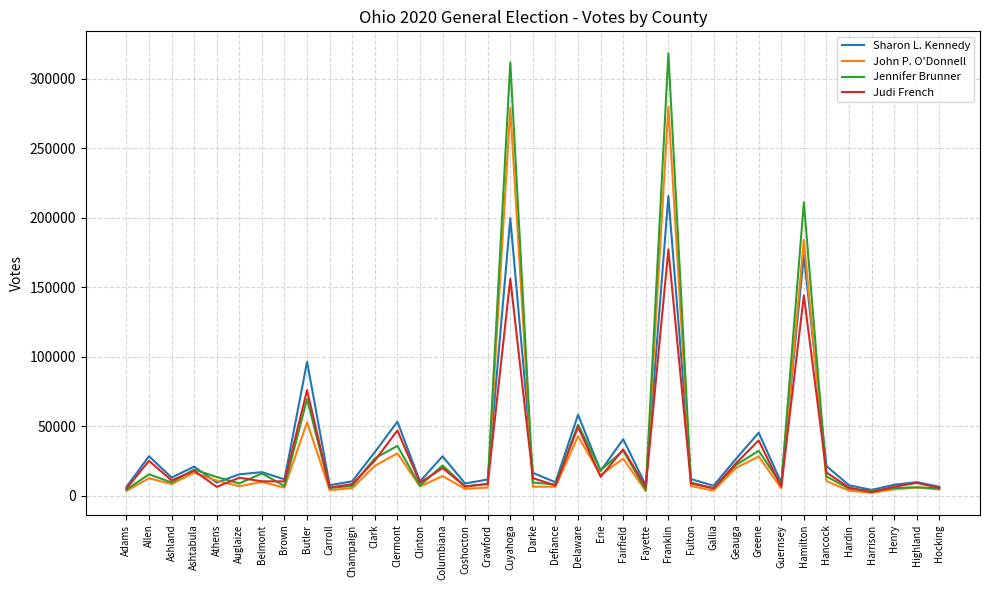

What is the sum of the John P. O'Donnell values at Hardin and Adams?

6967